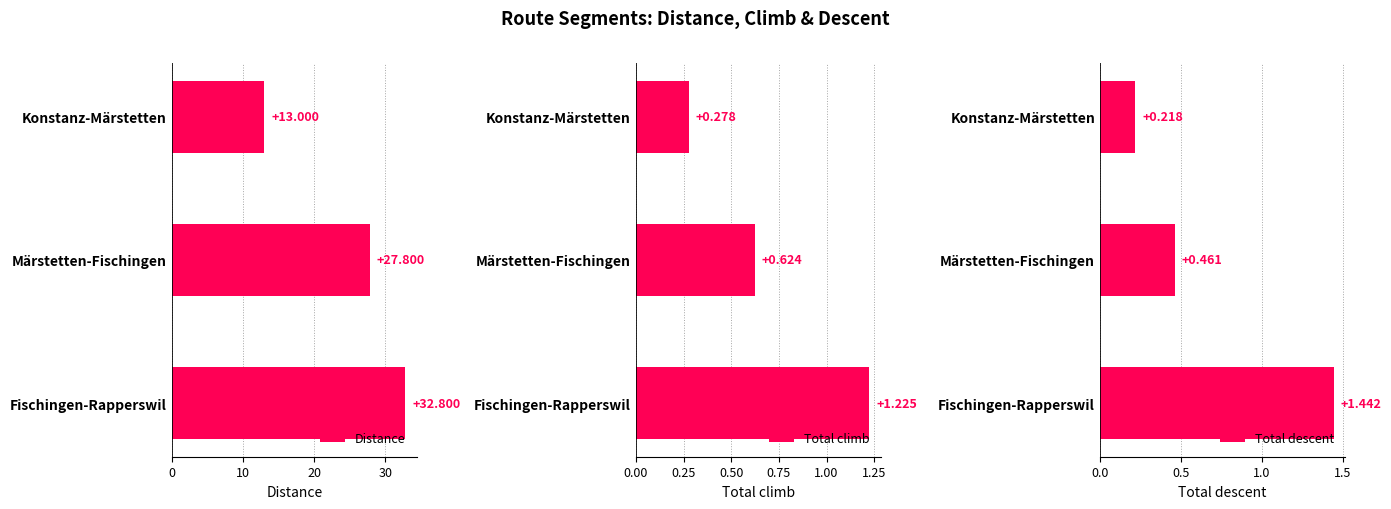

What is the sum of the Distance values at Märstetten-Fischingen and Konstanz-Märstetten?

40.8